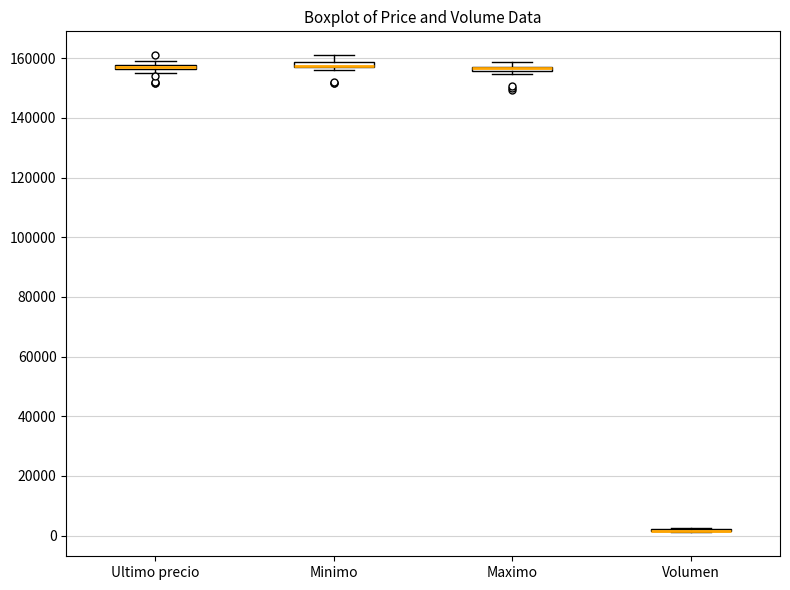

Where does the upper whisker of the box for Minimo end on the y-axis? The values are not printed on the chart, so give them approximately, as read against the axis.

162000